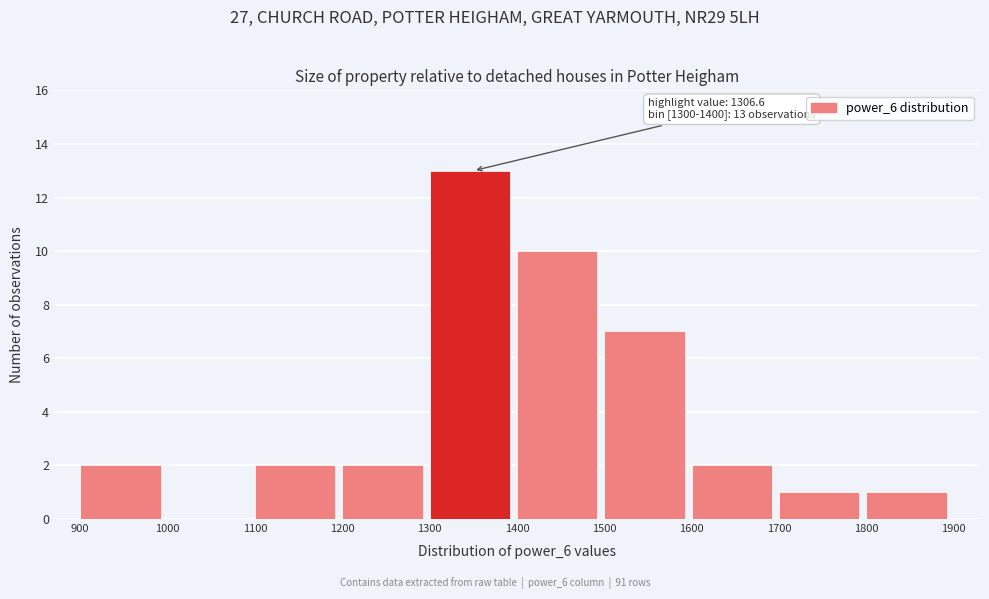

Which range on the x-axis has the tallest bar?

1300 to 1400